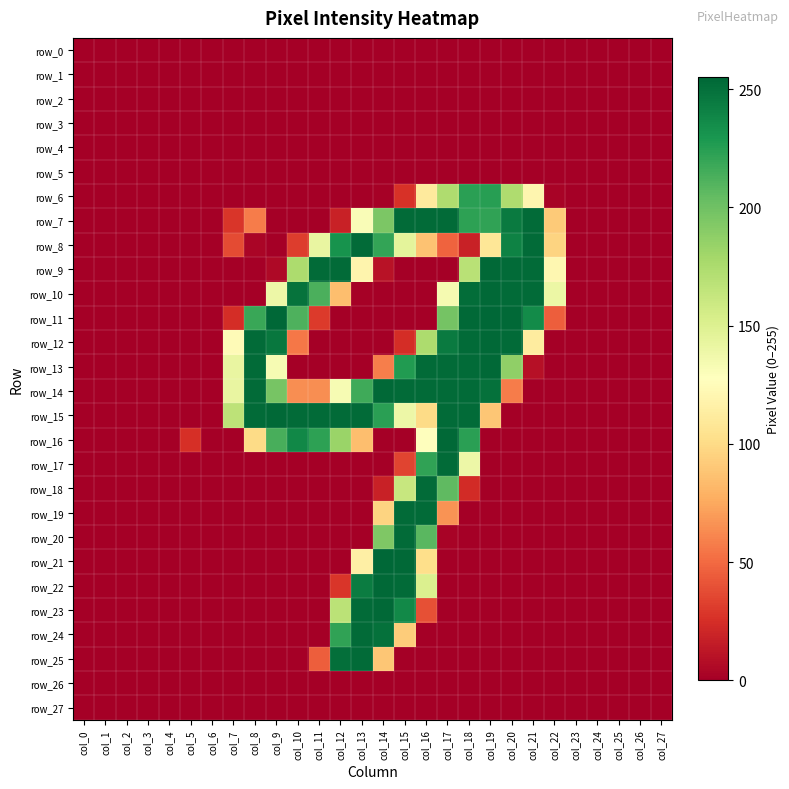

How many positive values does the row_12 series have?

11